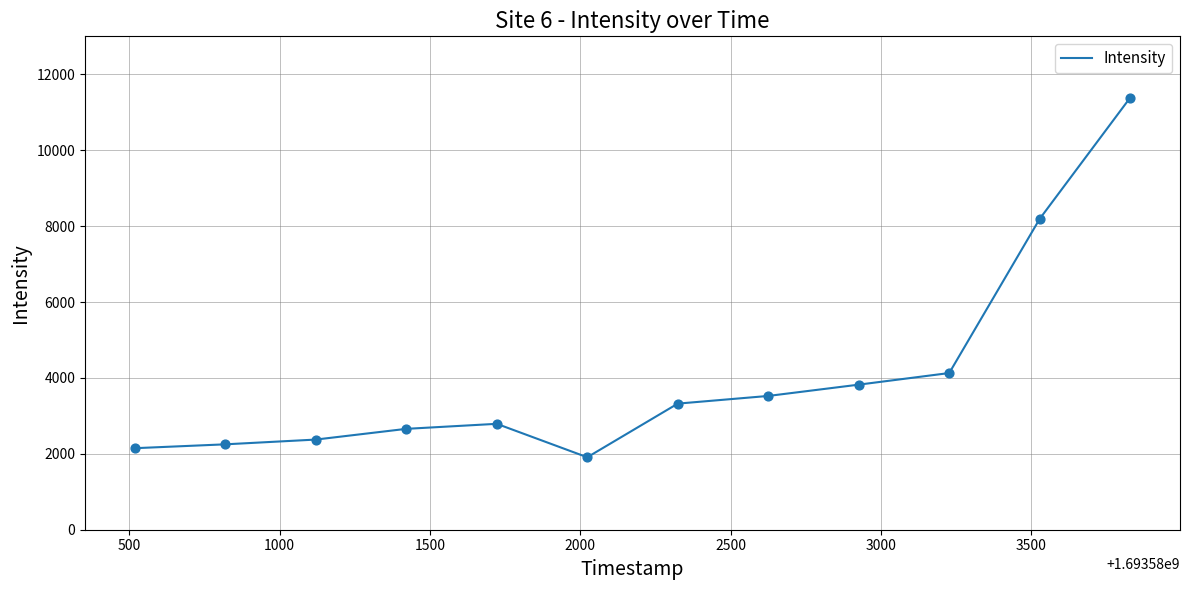

What is the maximum value shown in the chart?

11385.0